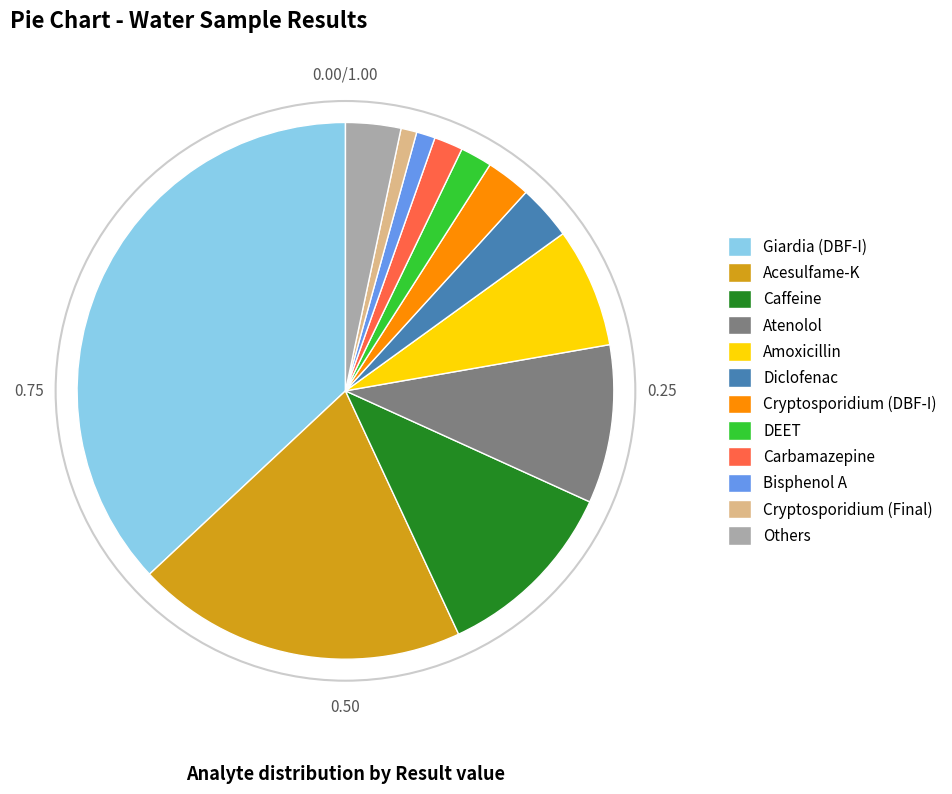

Combined, do Others and Atenolol account for over 50%?

No